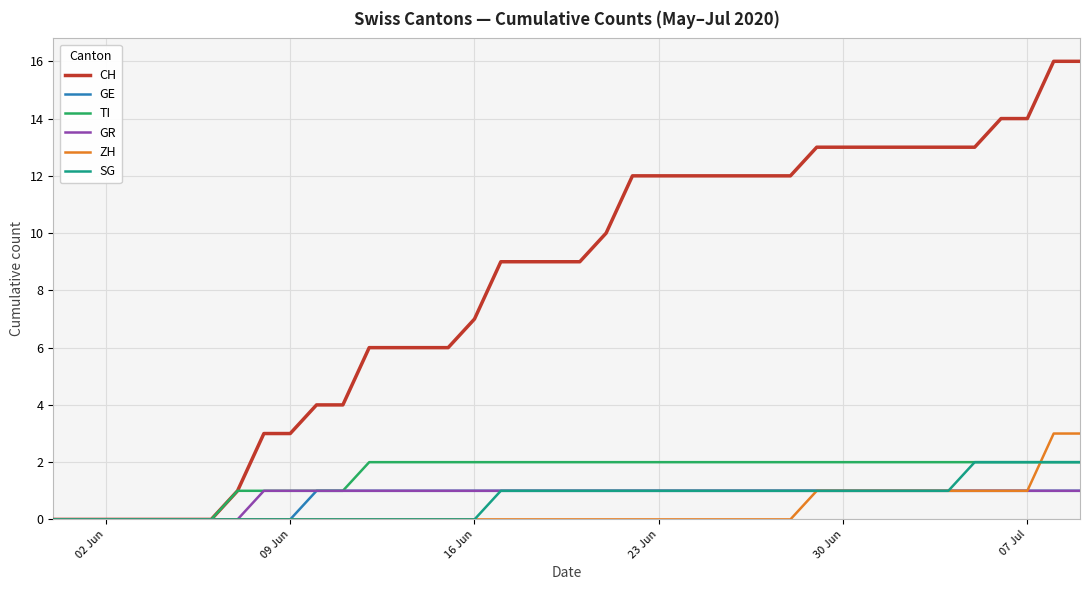

What is the maximum value shown in the chart?

16